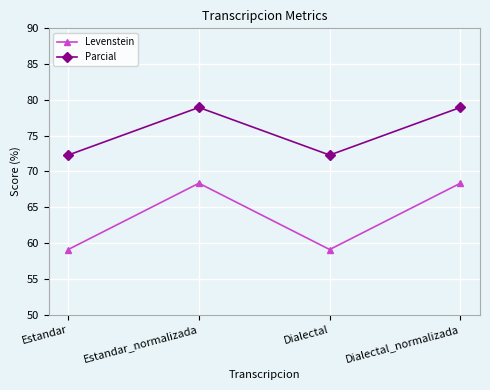

How many values in the Levenstein series exceed 68?

2